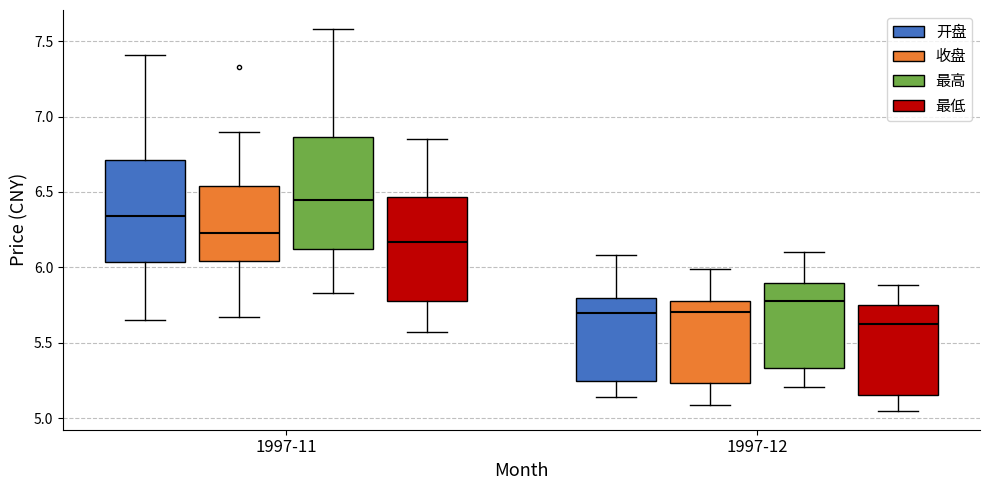

Which box's median line is the lowest?

1997-12 (最低)